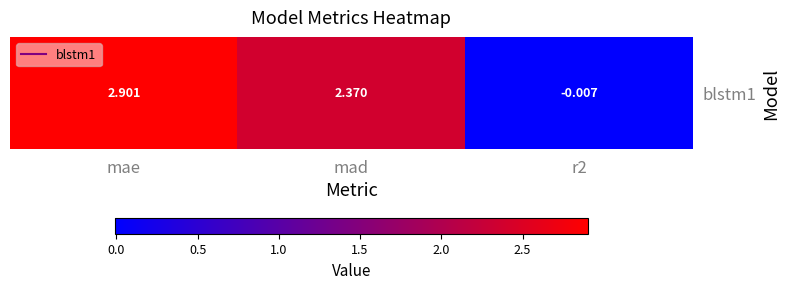

Which category has the lowest value across all series?

r2